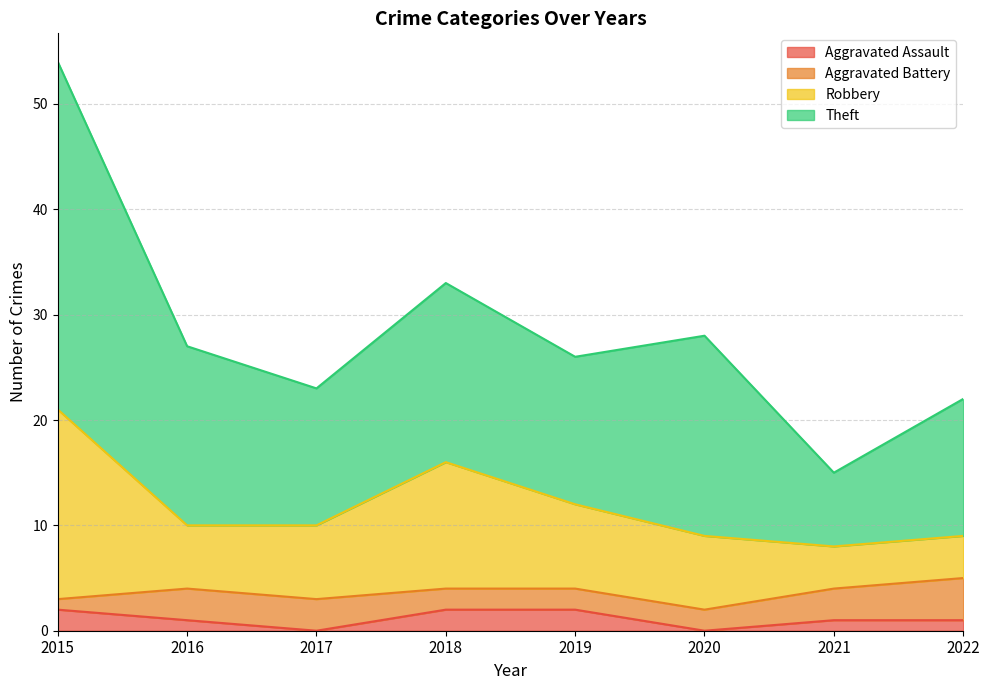

Between 2018 and 2020, which series saw the biggest shift?

Robbery